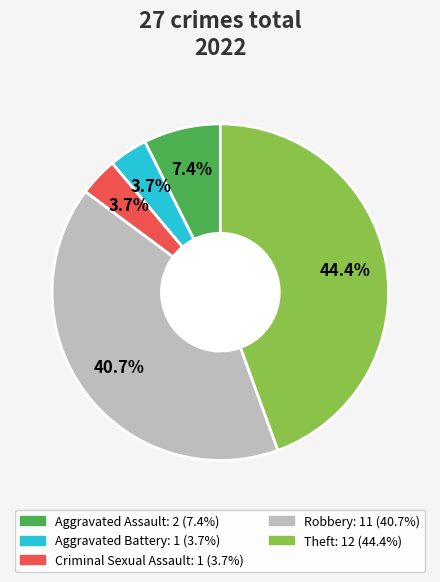

Combined, do Criminal Sexual Assault and Theft account for over 50%?

No